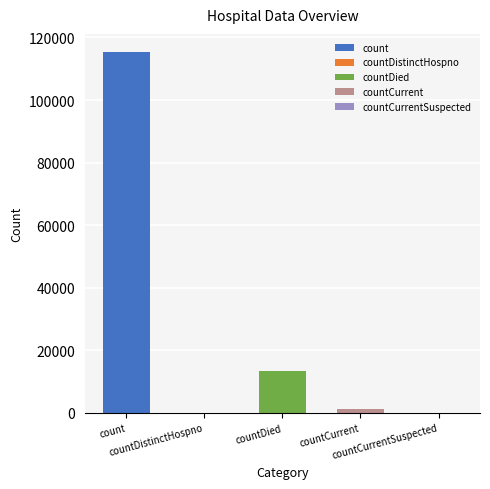

What is the label of the 5th bar from the right?

count